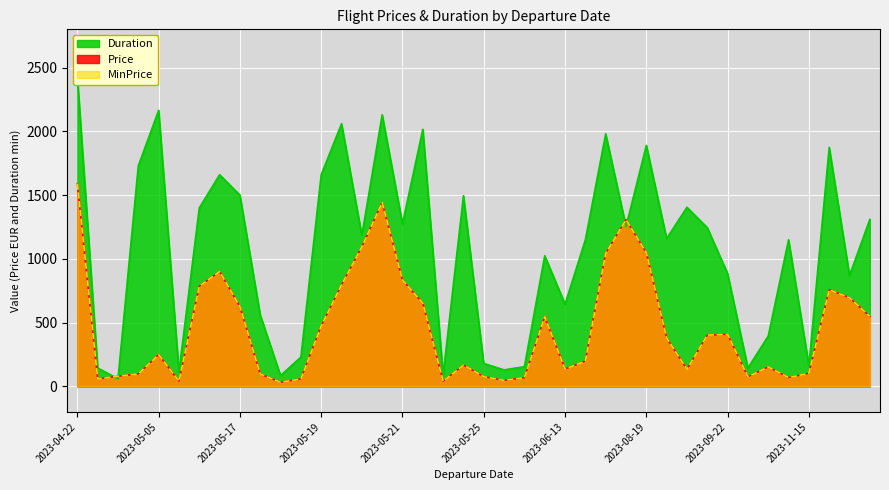

Which series changed the most between 2023-05-18 and 2023-09-05?

Duration